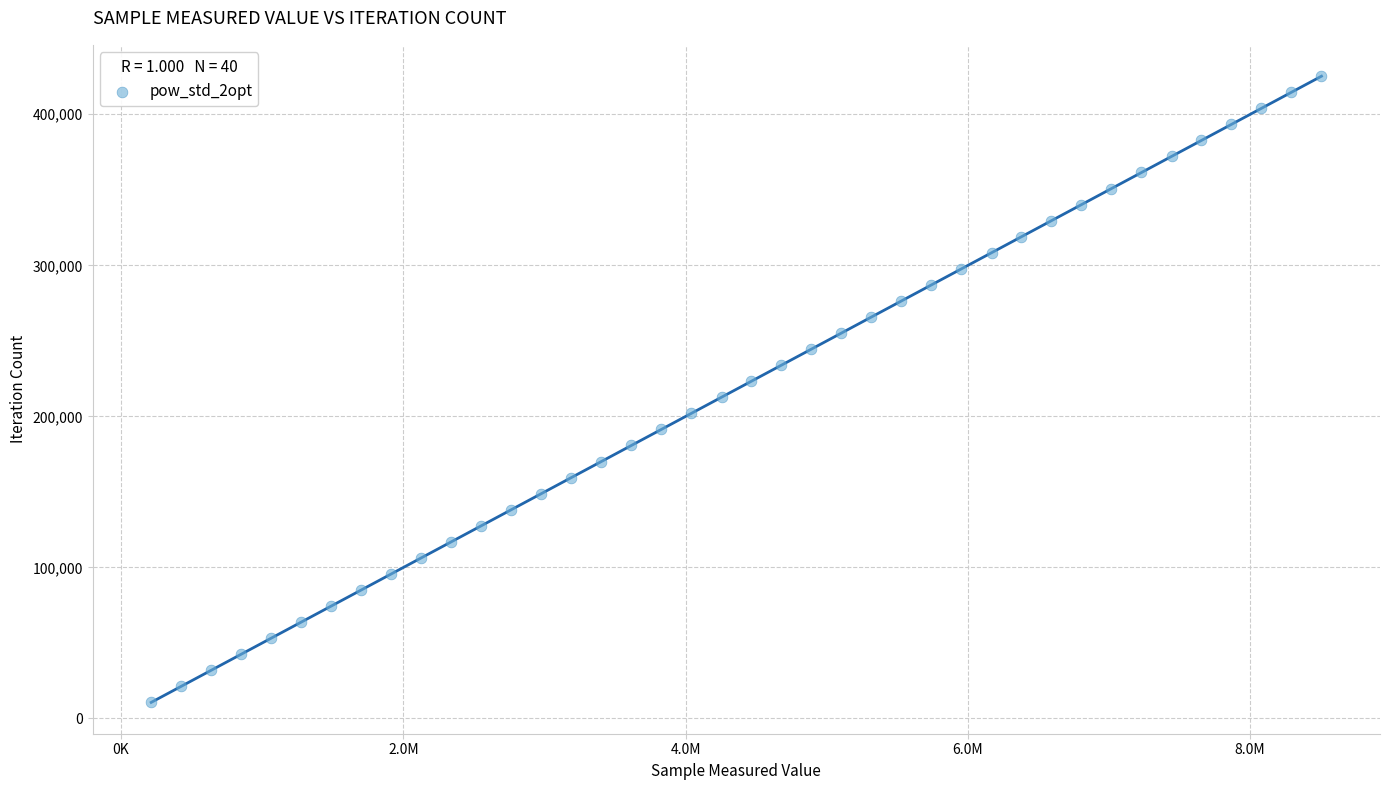

What is the range of Y values (max minus min)?

414609